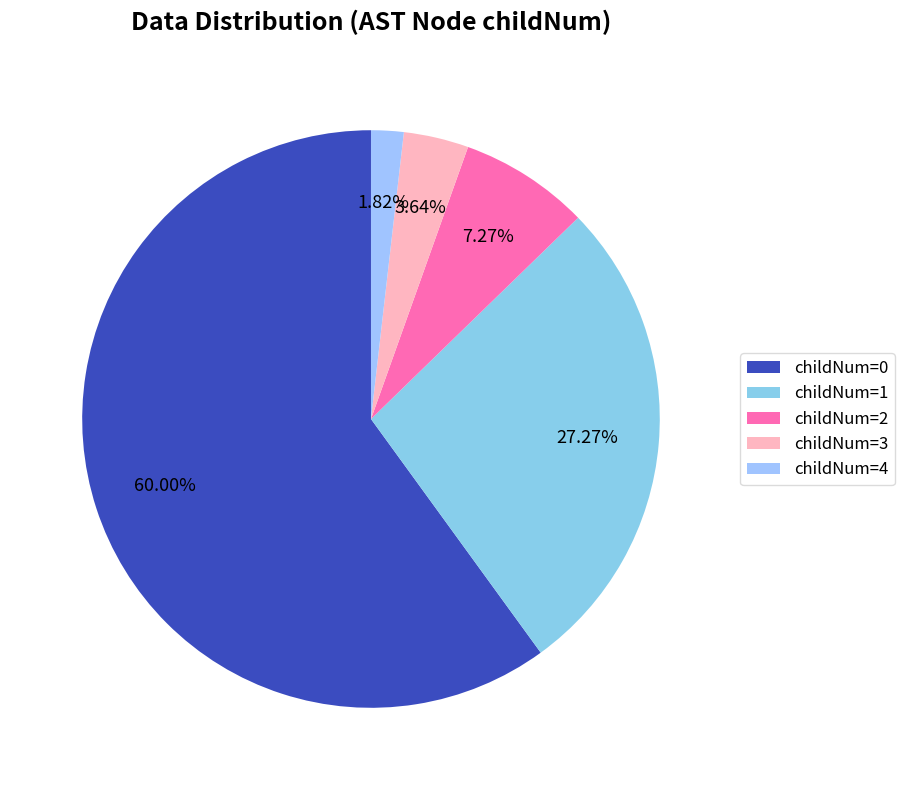

To the nearest percent, what is the average slice percentage?

20%